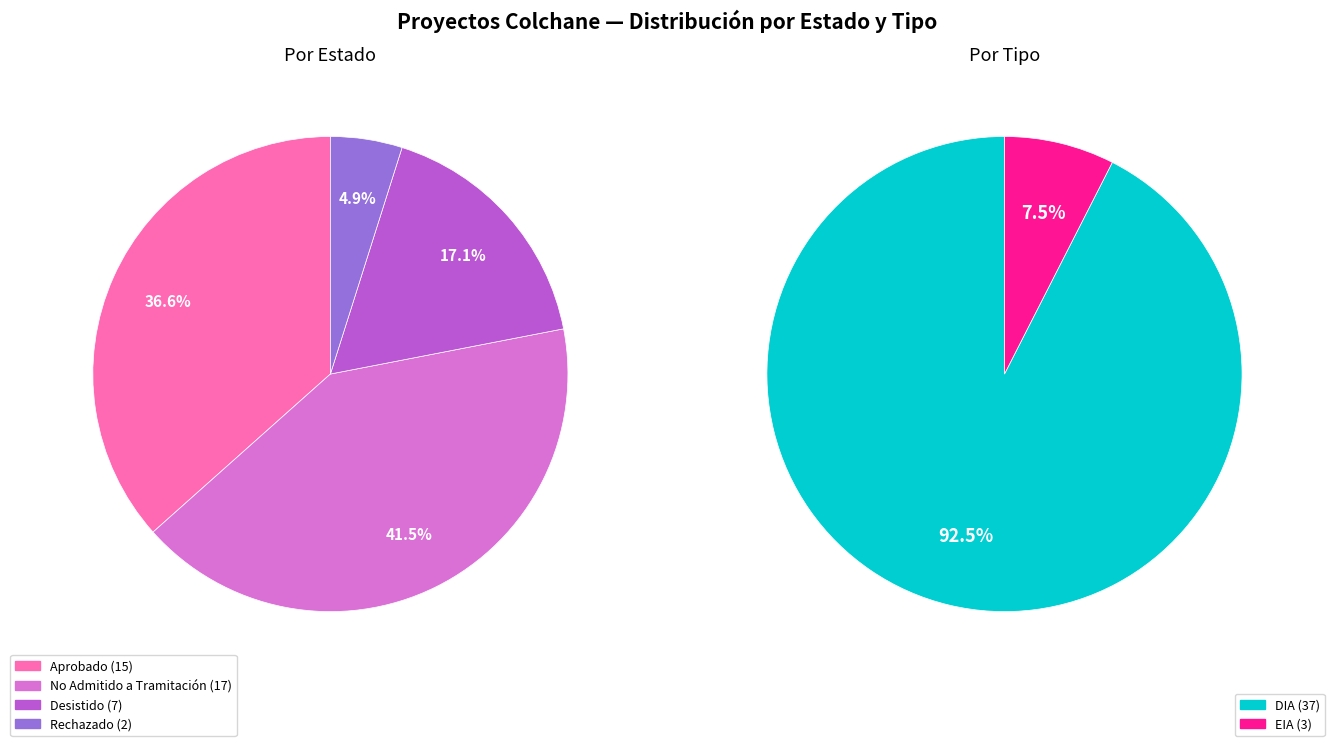

How many segments does this pie chart have?

4